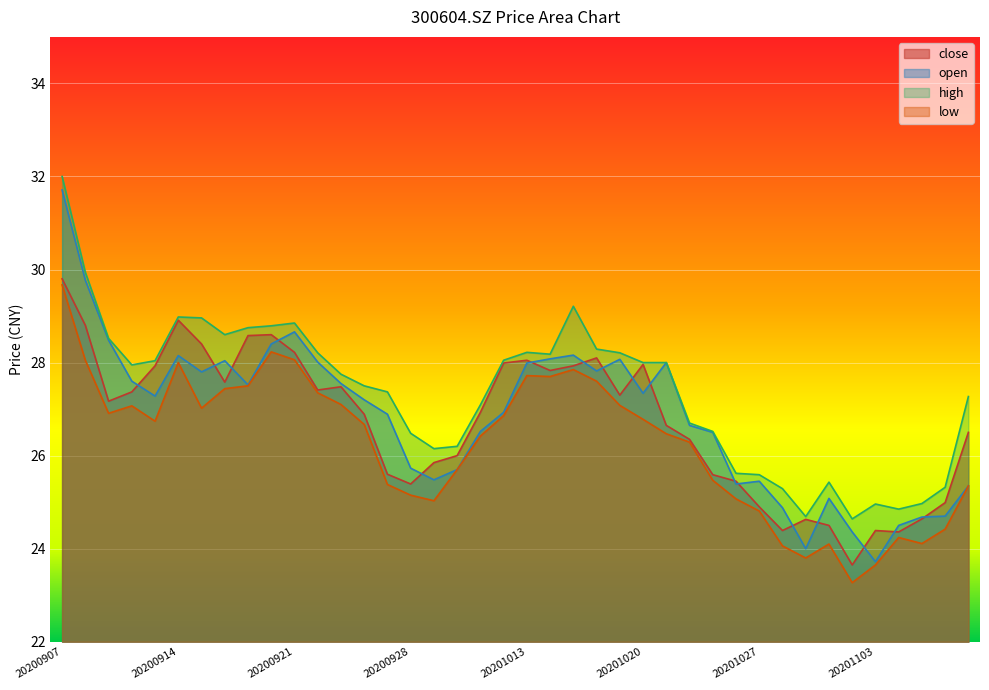

What are all the series names shown in the legend?

close, open, high, low